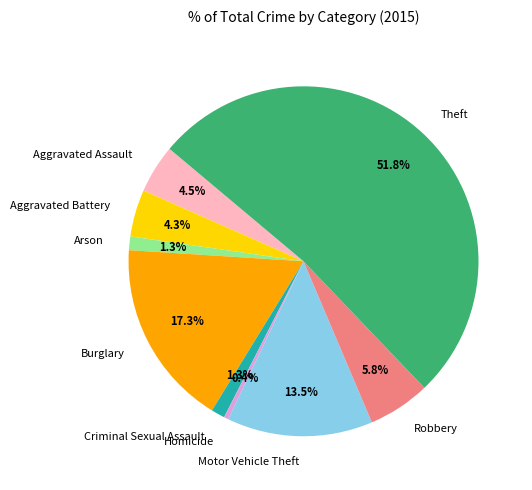

Do Criminal Sexual Assault and Robbery together represent more than half of the pie?

No